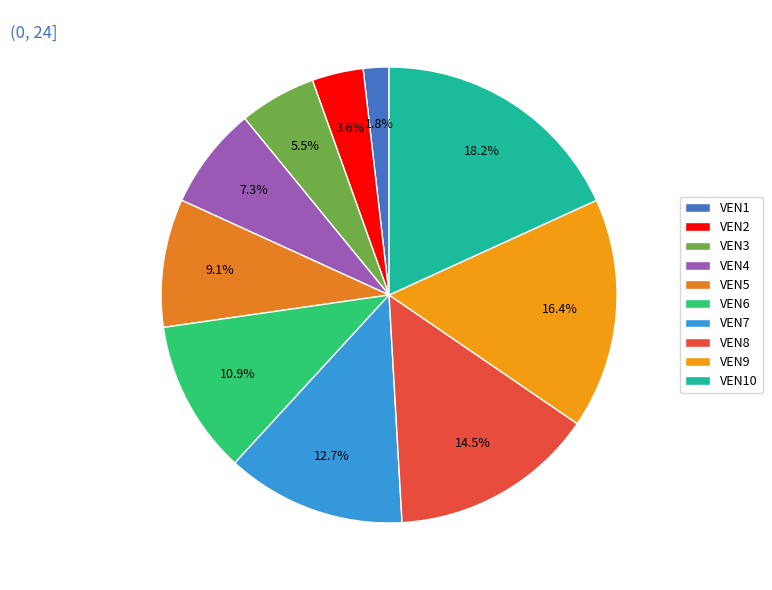

To the nearest percent, what is the average slice percentage?

10%